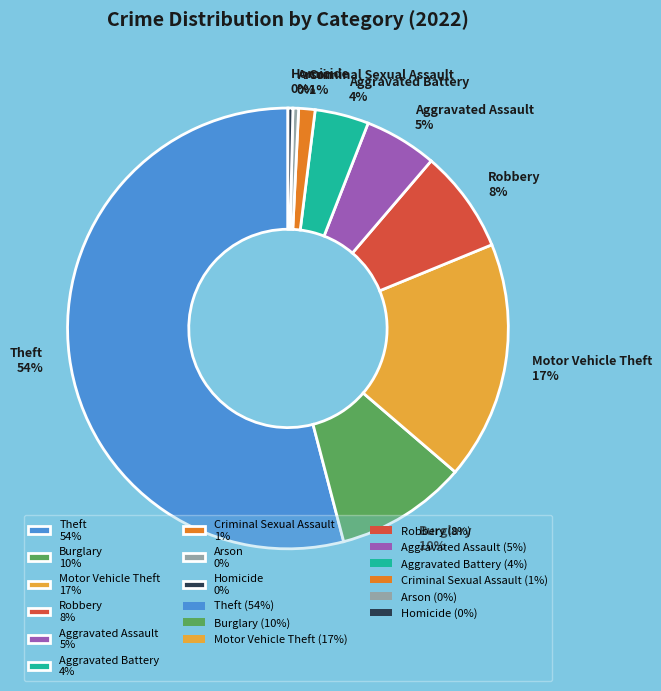

Count the number of slices in the pie.

9